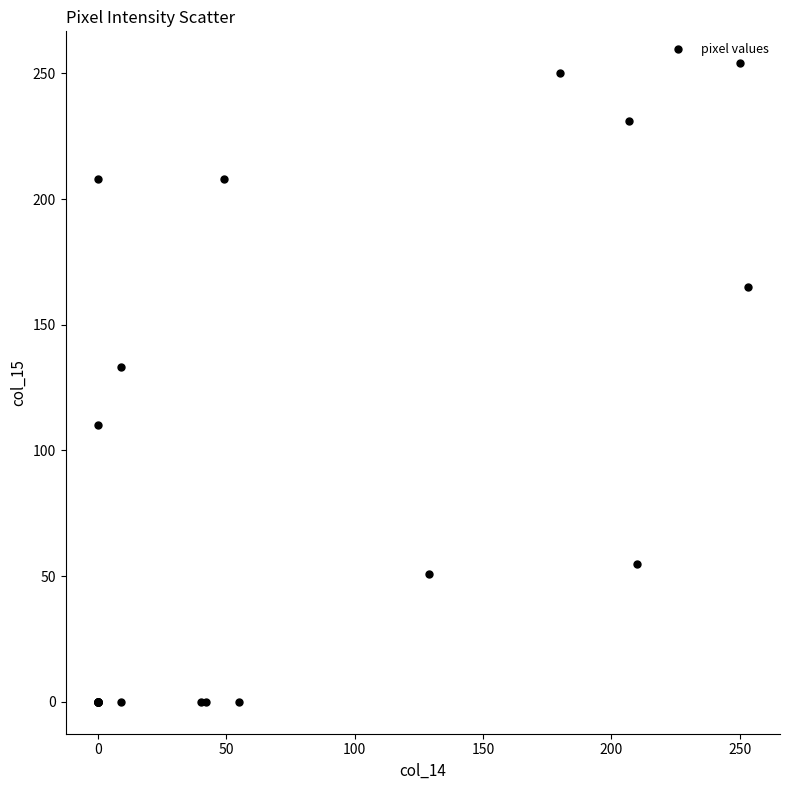

What Y value in the scatter plot is closest to 127?

133